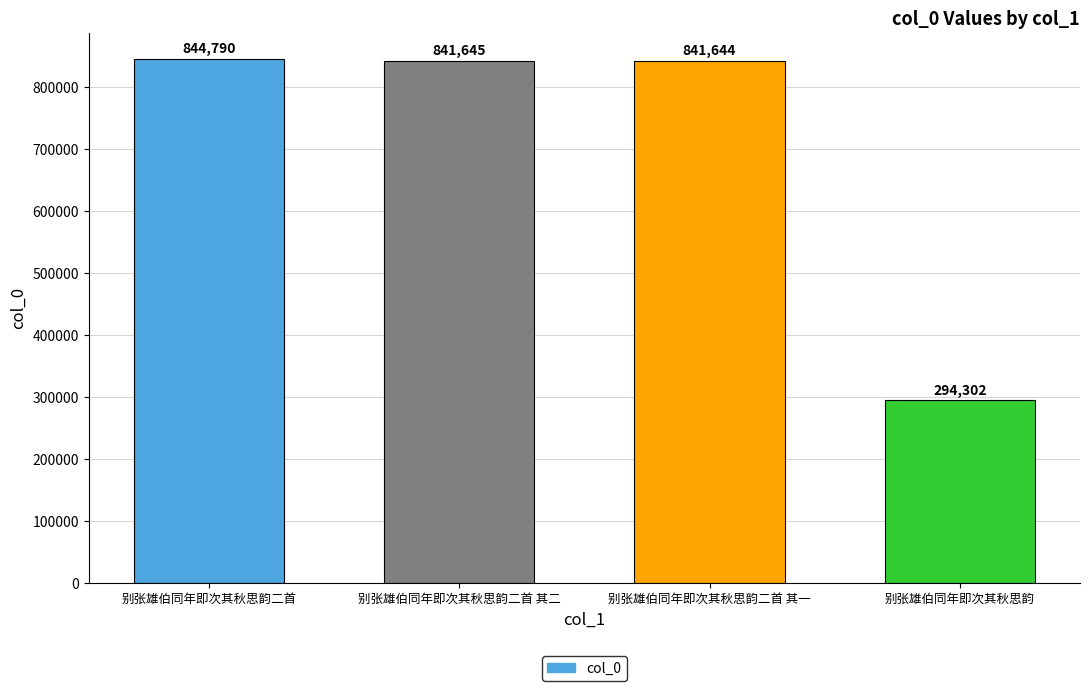

Reading left to right, list all the values displayed in this chart.

844790	841645	841644	294302